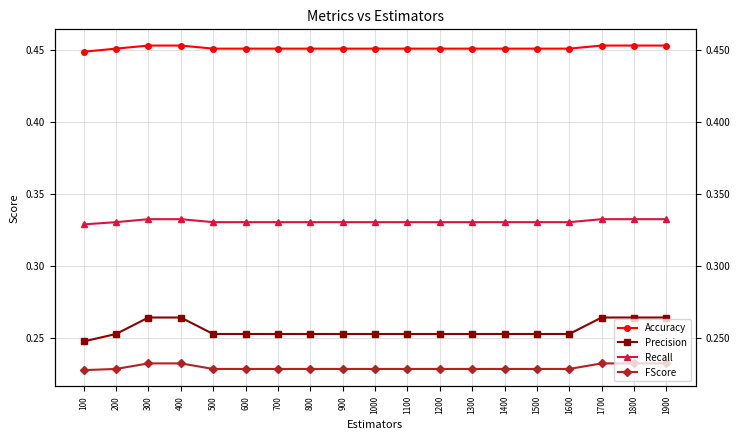

What is the greatest value displayed?

0.5